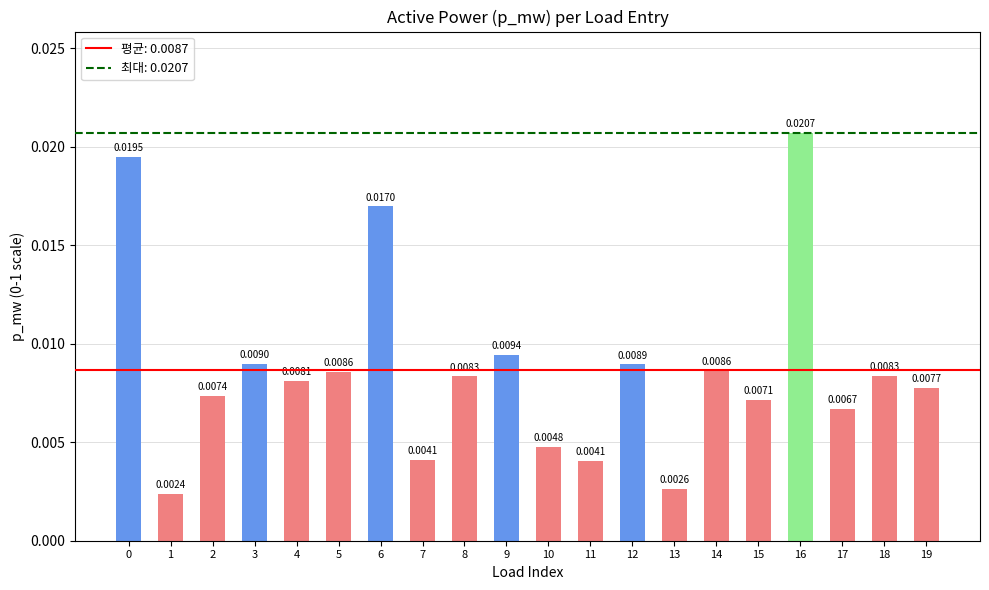

Does the chart contain any negative values?

No